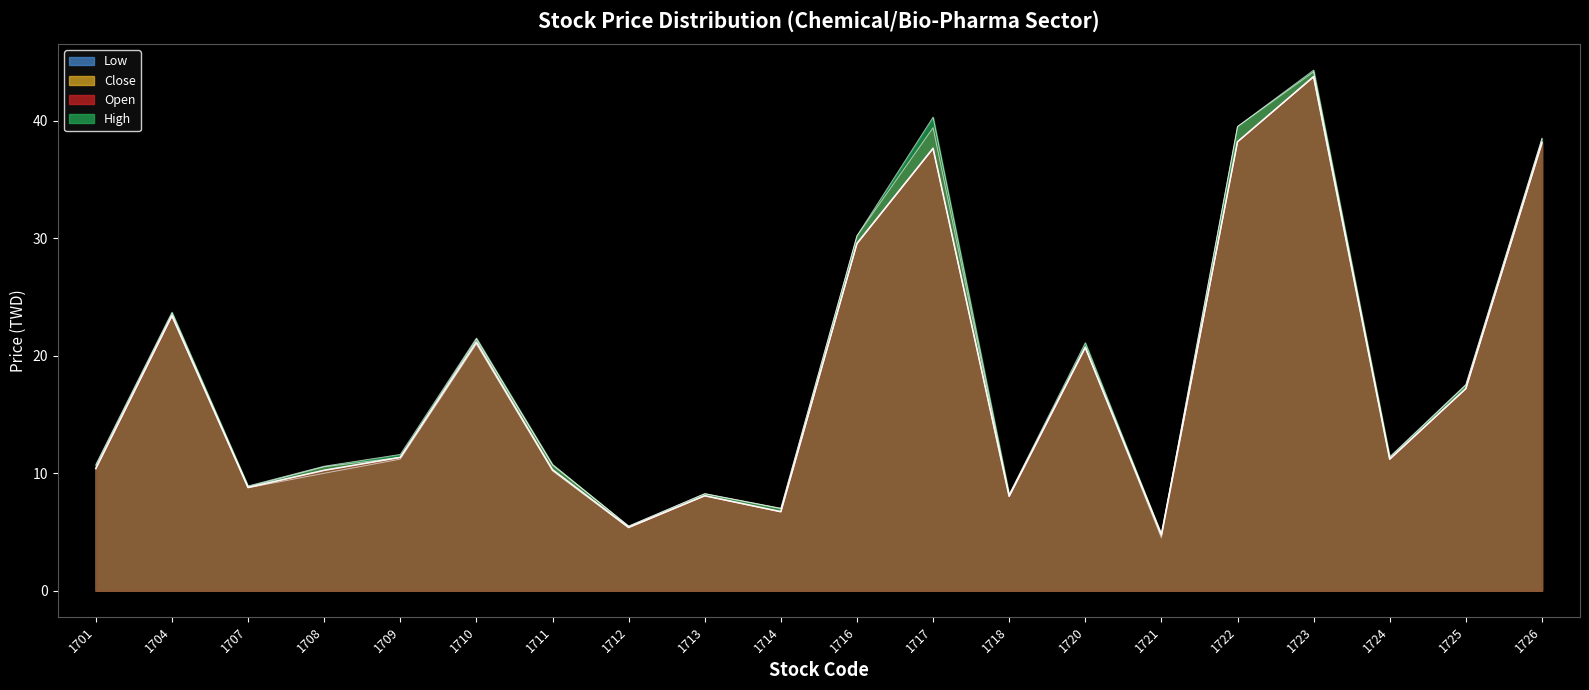

What is the value of the Open point at the 13th from the left?

8.2